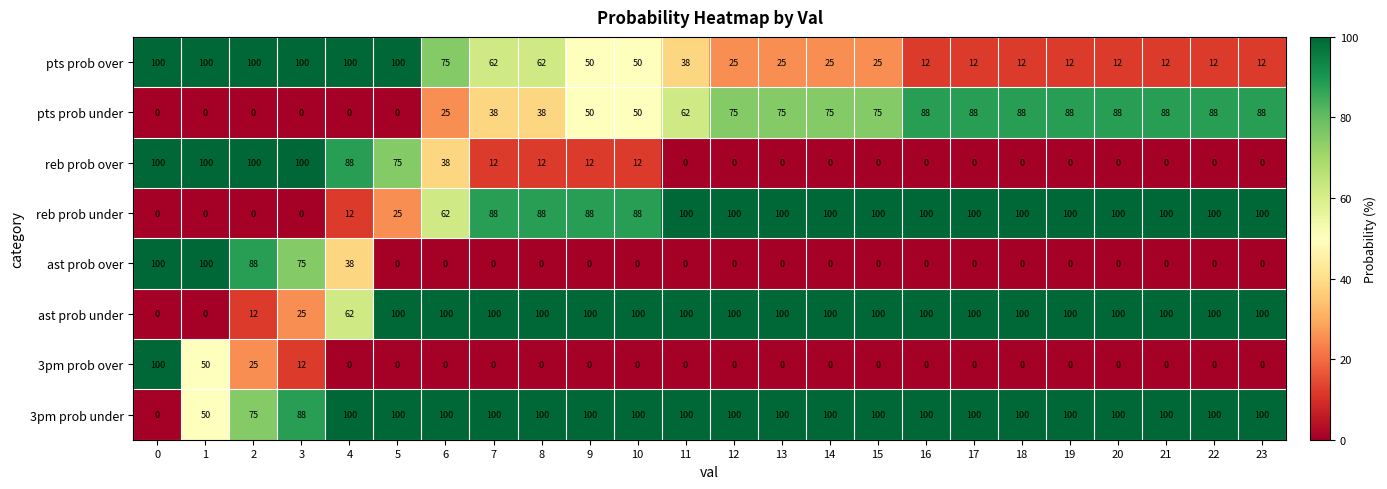

Count the reb prob over values in the range 0 to 75.

19